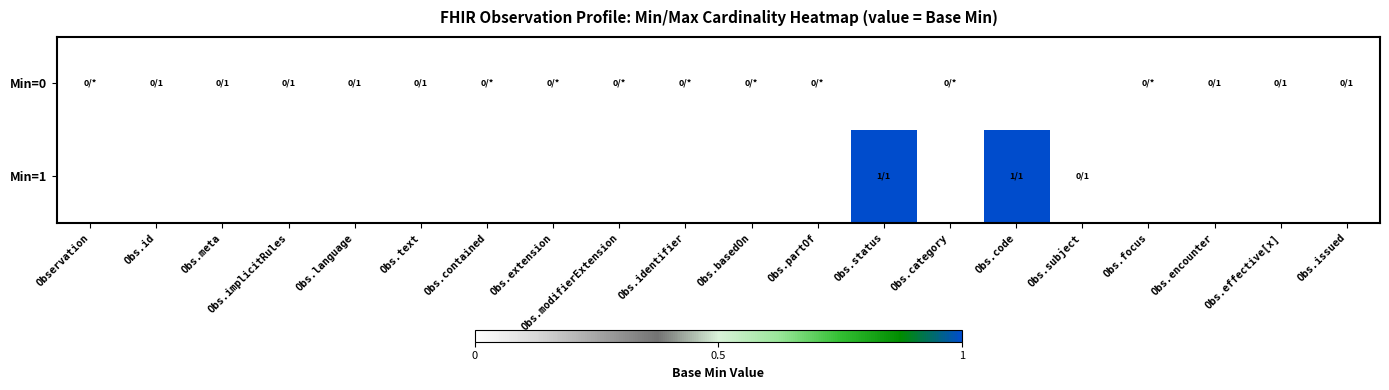

At which label does row_1 reach its minimum?

Observation